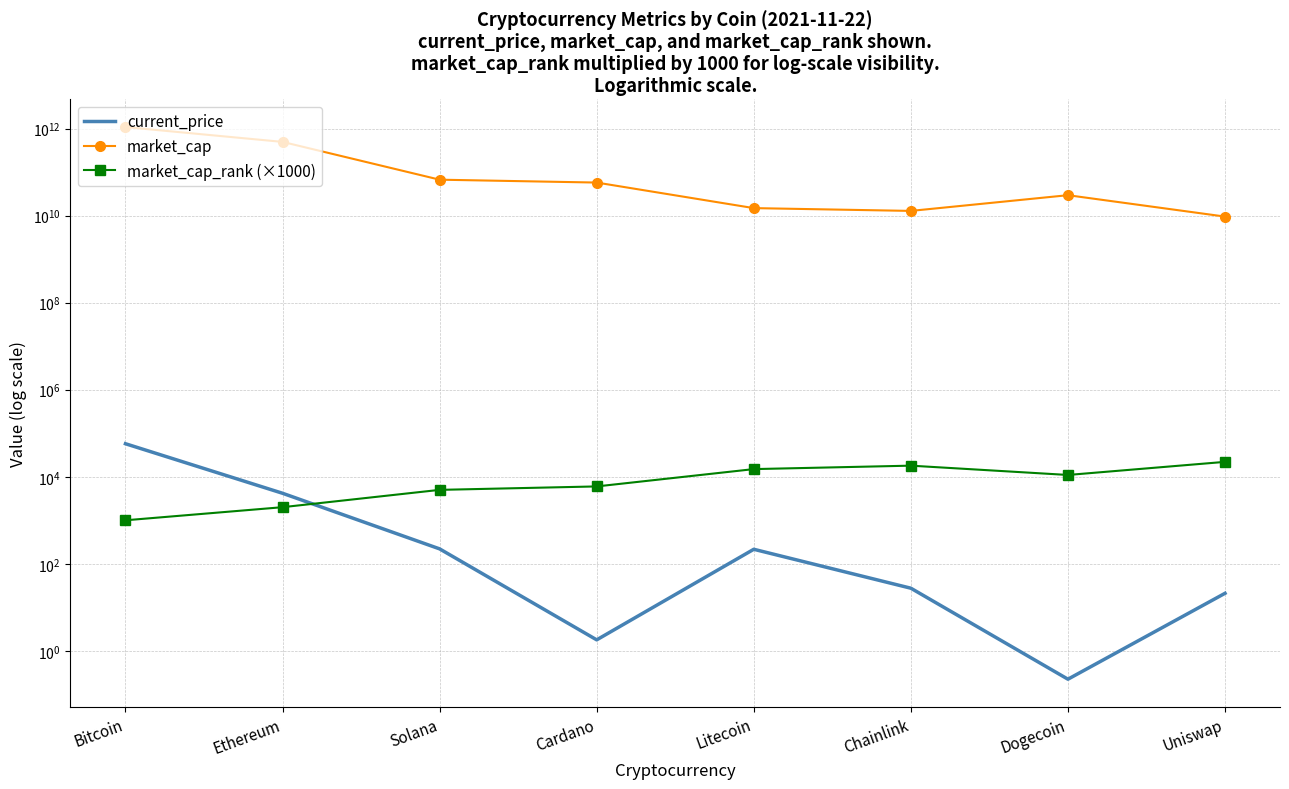

What is the sum of the market_cap_rank (×1000) values at Chainlink and Uniswap?

40000.0